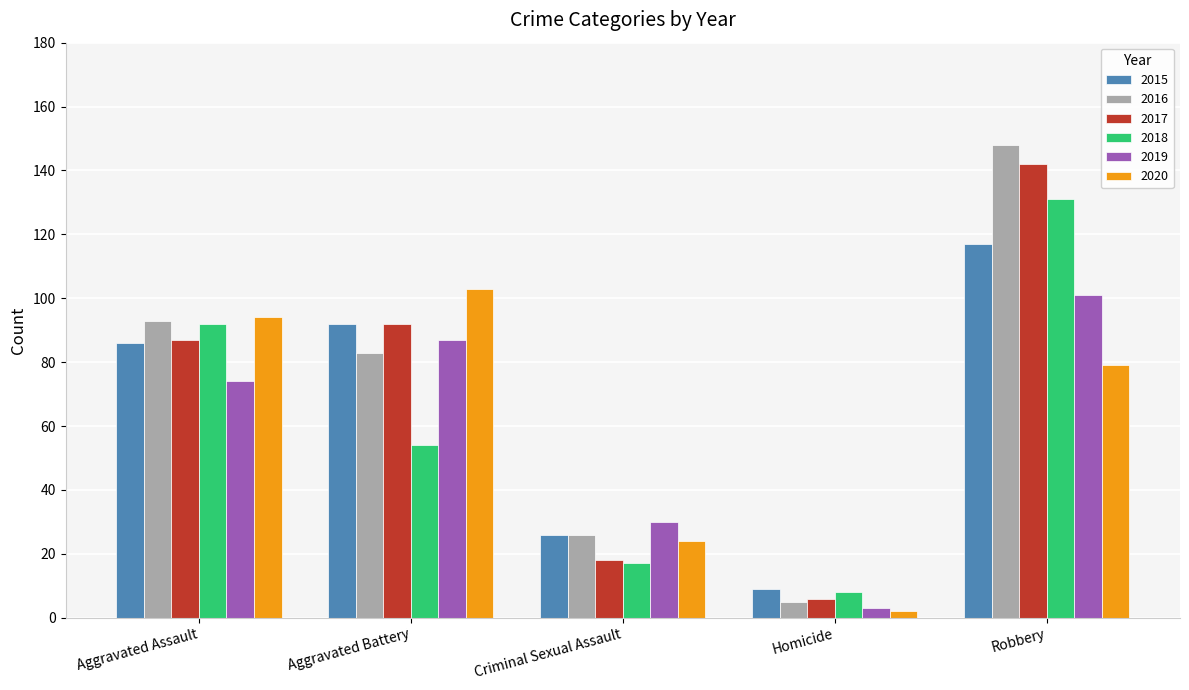

Reading left to right, list all the values displayed in this chart.

2015: 86	92	26	9	117
2016: 93	83	26	5	148
2017: 87	92	18	6	142
2018: 92	54	17	8	131
2019: 74	87	30	3	101
2020: 94	103	24	2	79